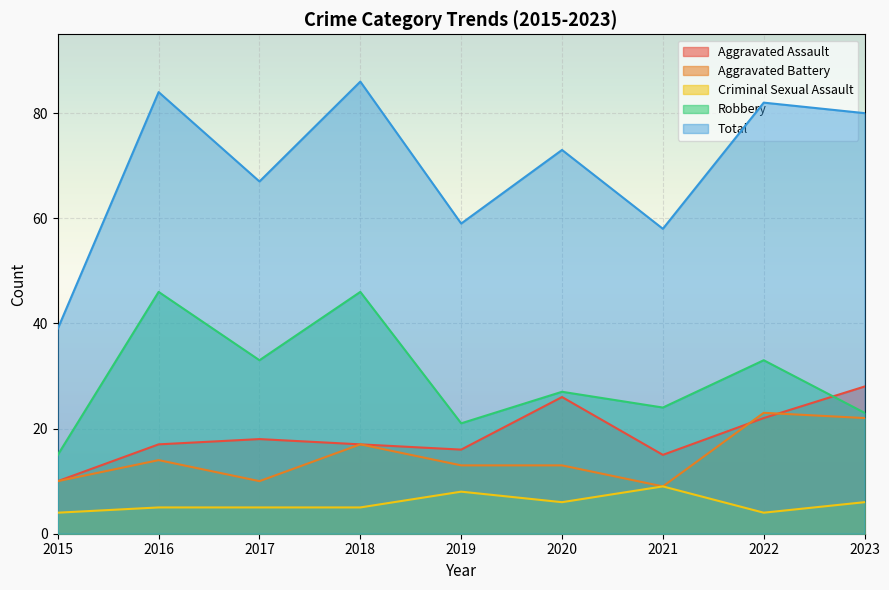

List the labels in order of Total value, largest first.

2018, 2016, 2022, 2023, 2020, 2017, 2019, 2021, 2015